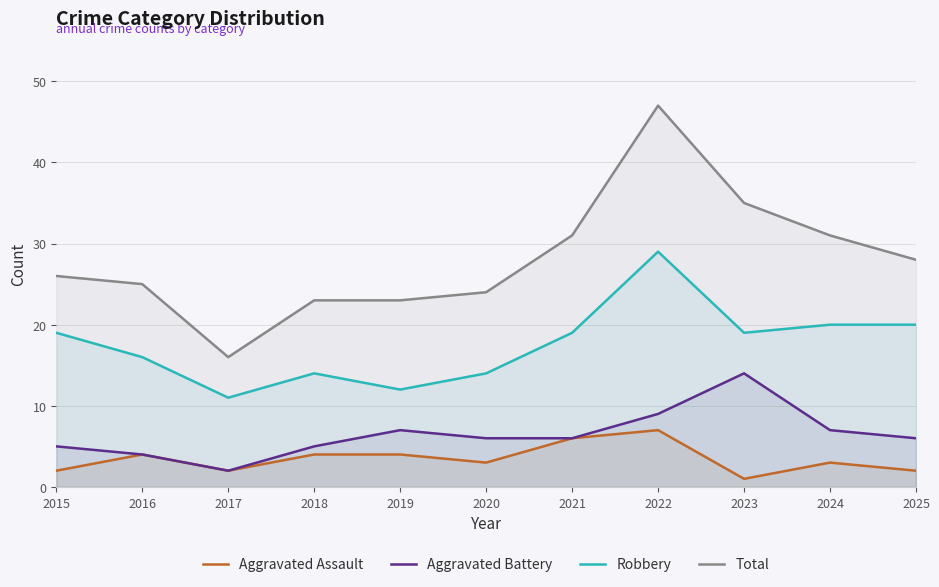

What is the value of the Aggravated Assault point at the 9th from the left?

1